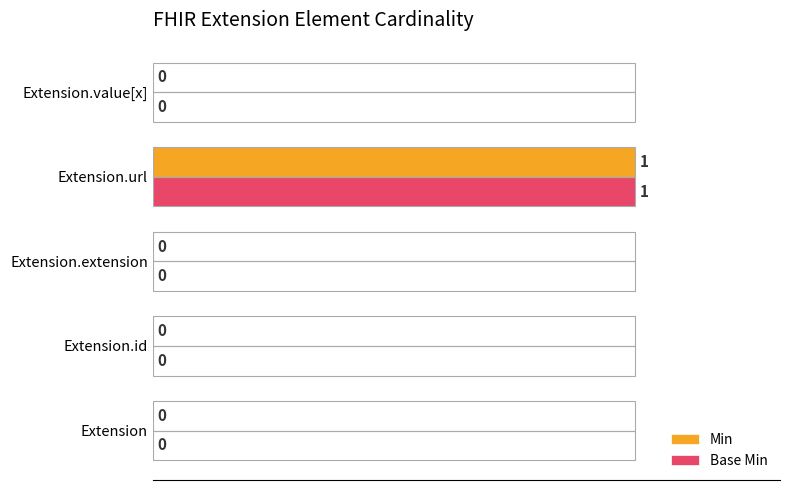

What is the maximum value shown in the chart?

100